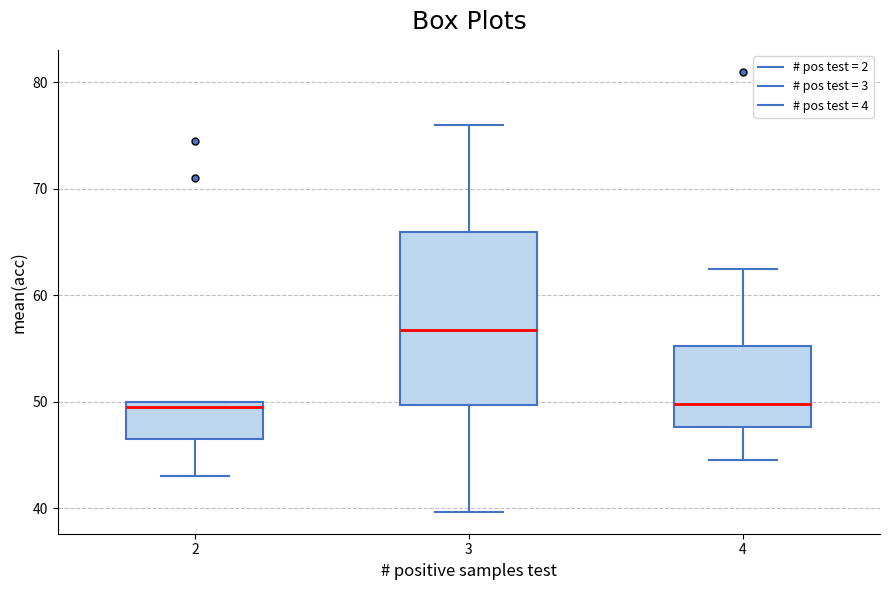

Where is the upper edge of the box at x = 2 on the y-axis? The values are not printed on the chart, so give them approximately, as read against the axis.

50